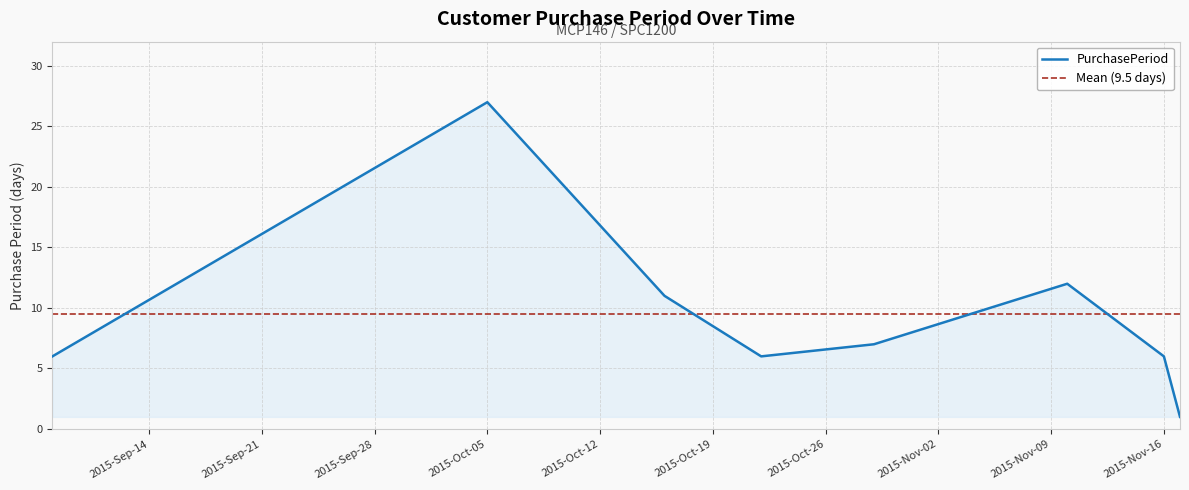

How many points are higher than both their immediate neighbors (excluding endpoints)?

2